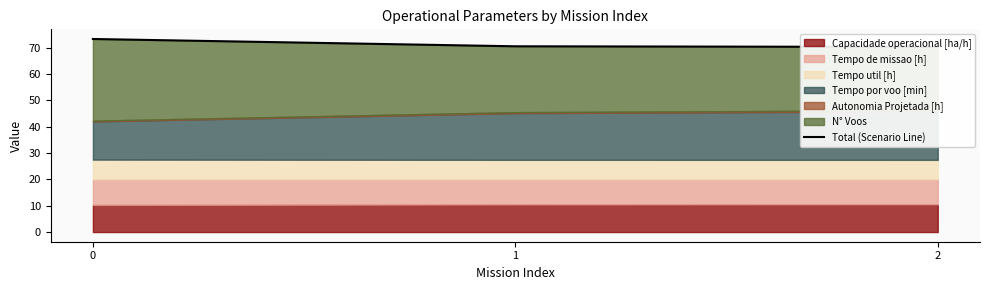

At which label is the value closest to 71?

1